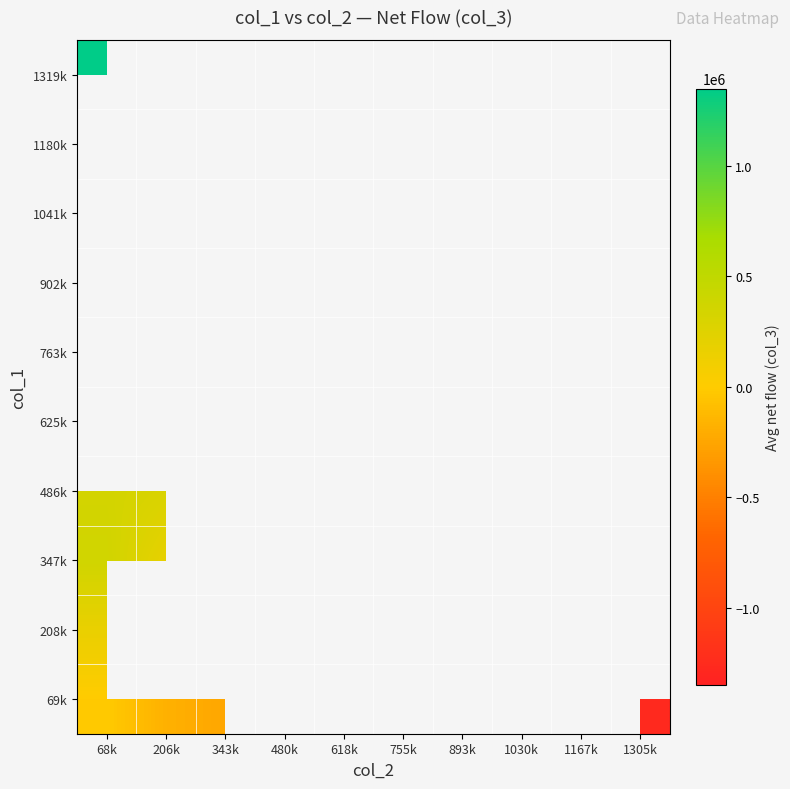

At how many categories does at least one series exceed -417953?

5